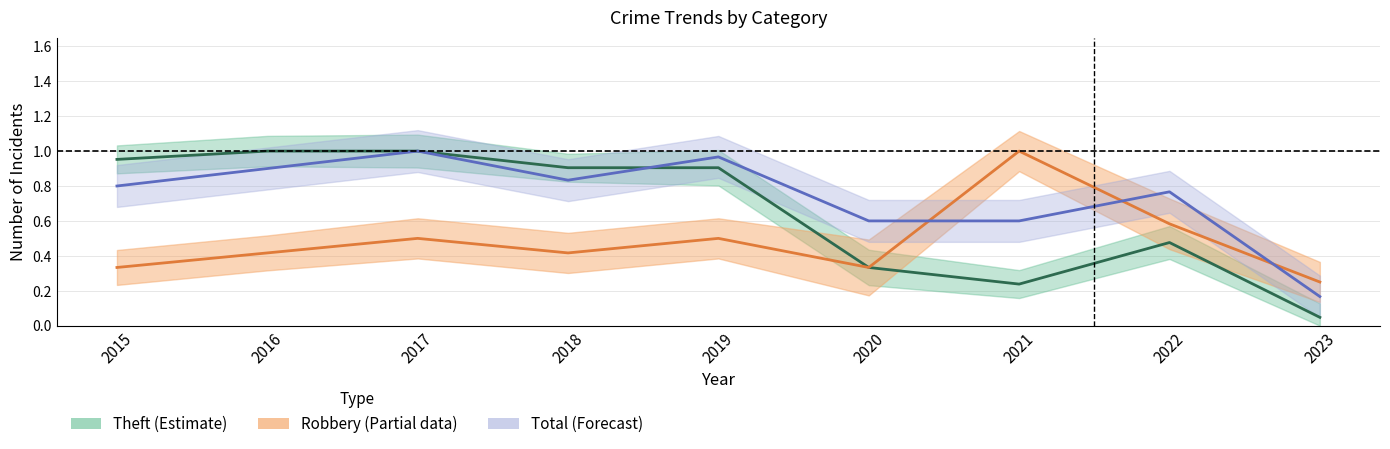

What is the approximate value of Total at 2018?

0.8